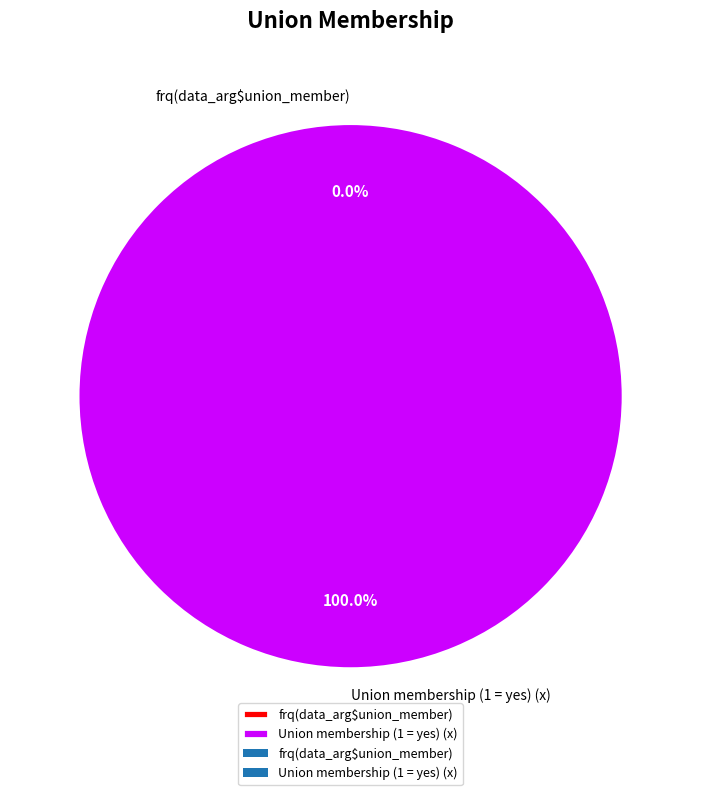

Is the sum of frq(data_arg$union_member) and Union membership (1 = yes) (x) greater than half?

Yes